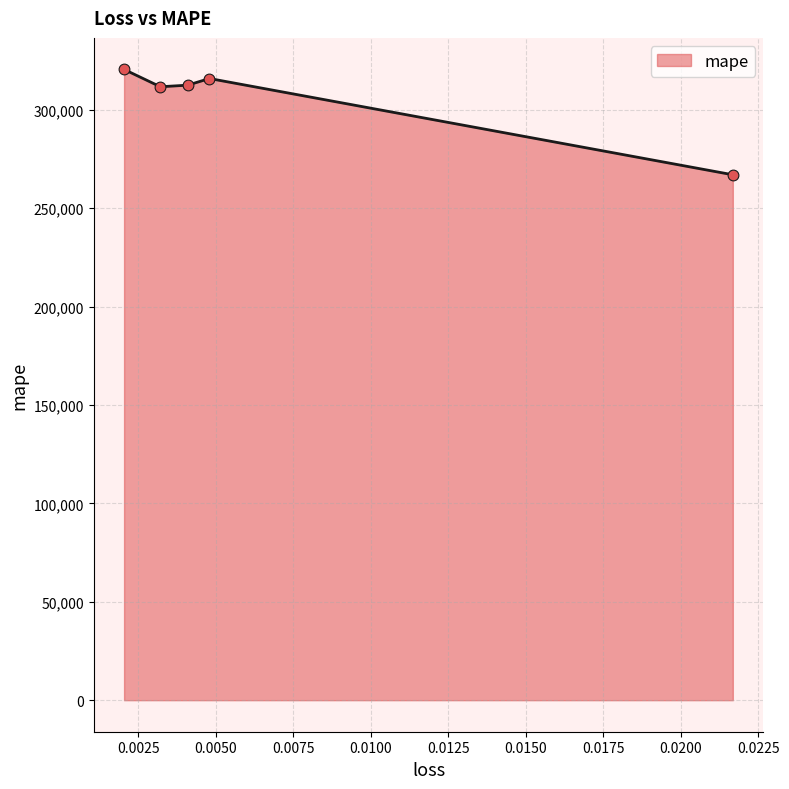

What is the greatest value displayed?

320470.3